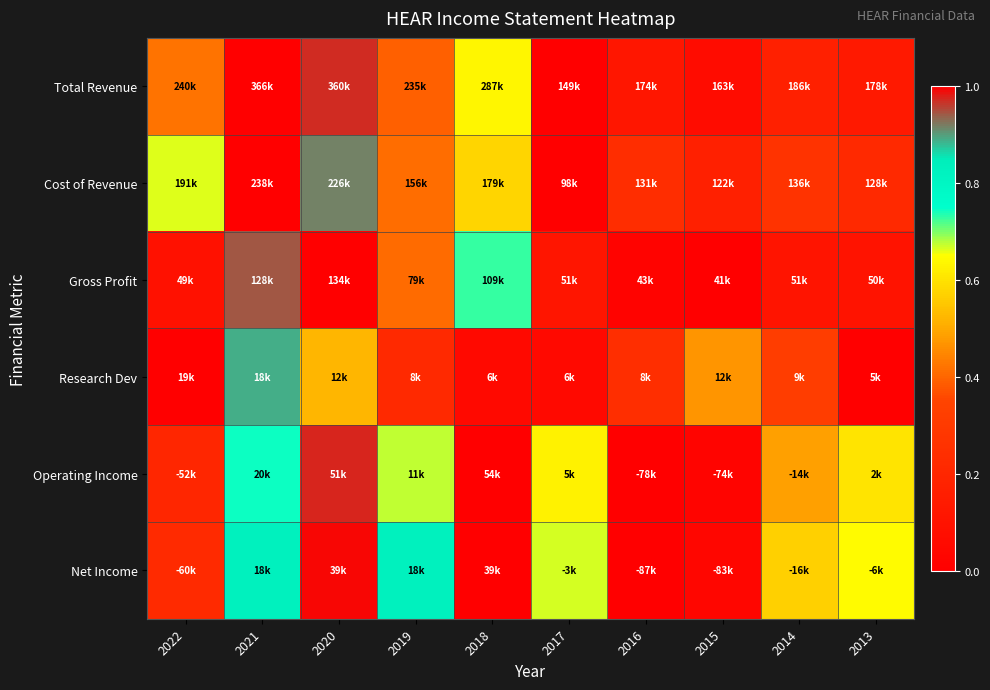

How many categories are shown in the chart?

10